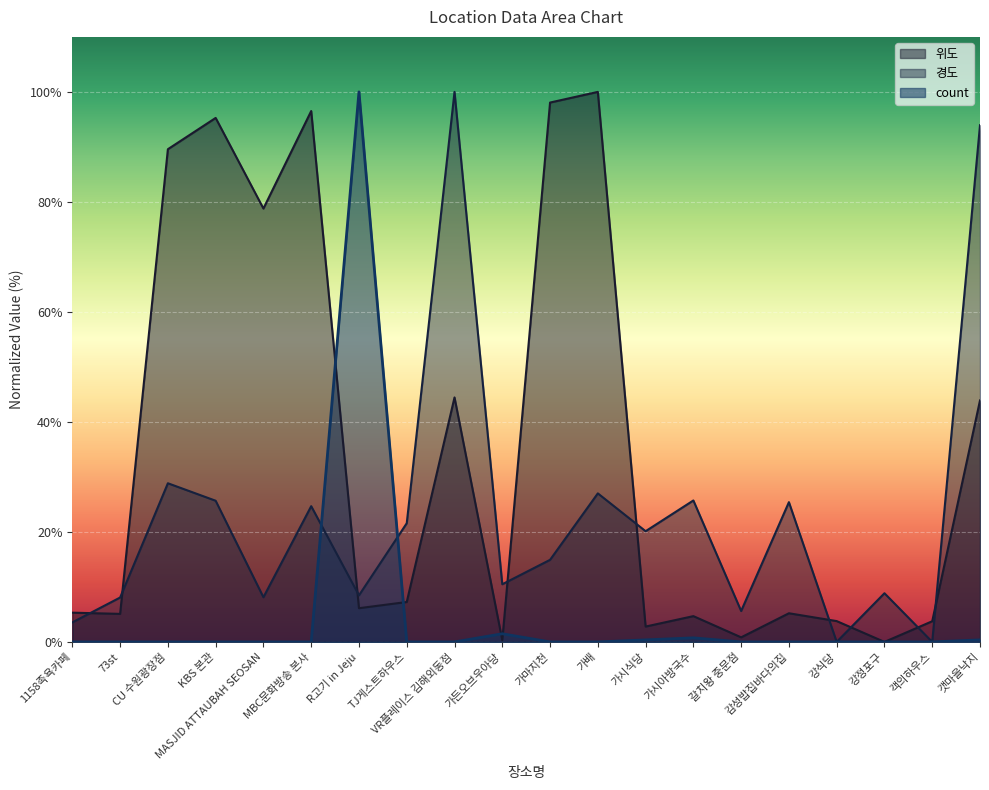

Is the value of 경도 at 갯마을낙지 greater than the value of 위도 at R고기 in Jeju?

Yes